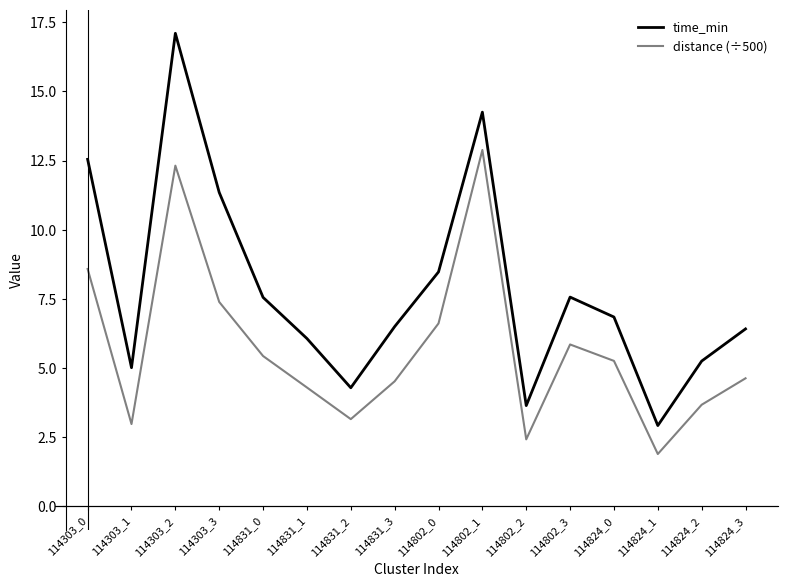

What is the sum of all distance (÷500) values?

91.9